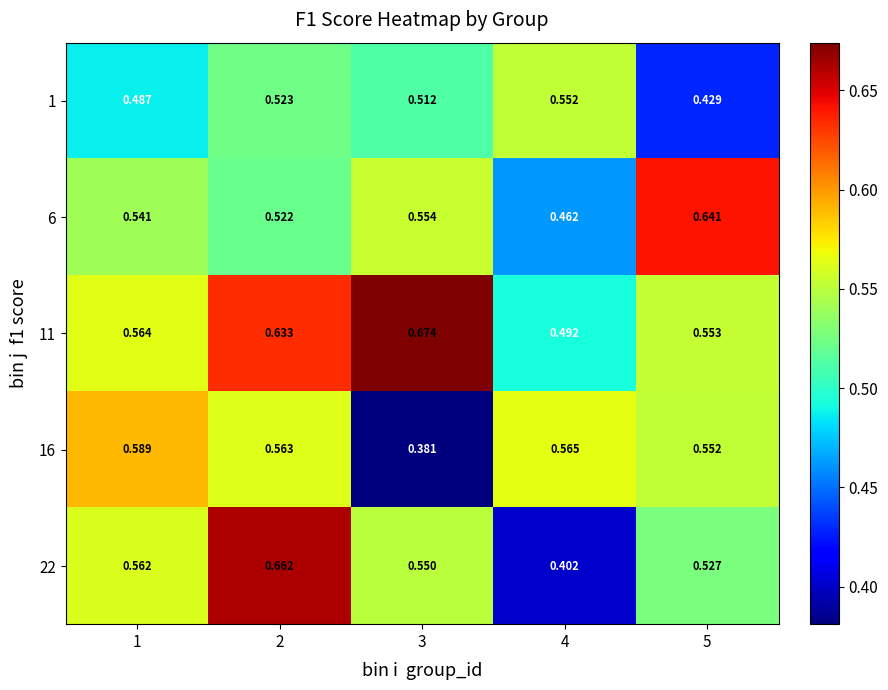

At which category does the chart reach its minimum across all series?

3